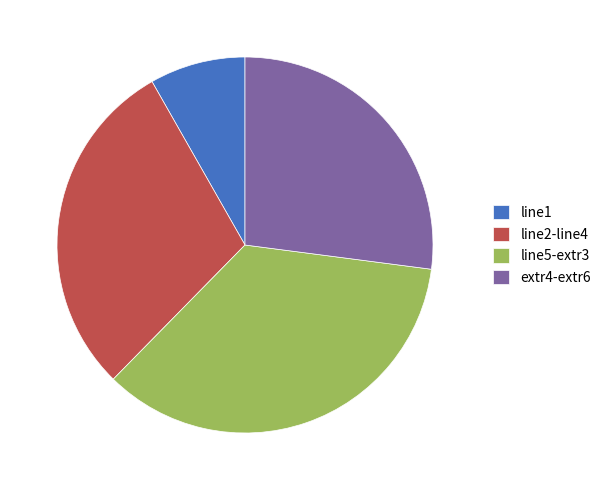

Is there any slice that represents more than half of the pie?

No